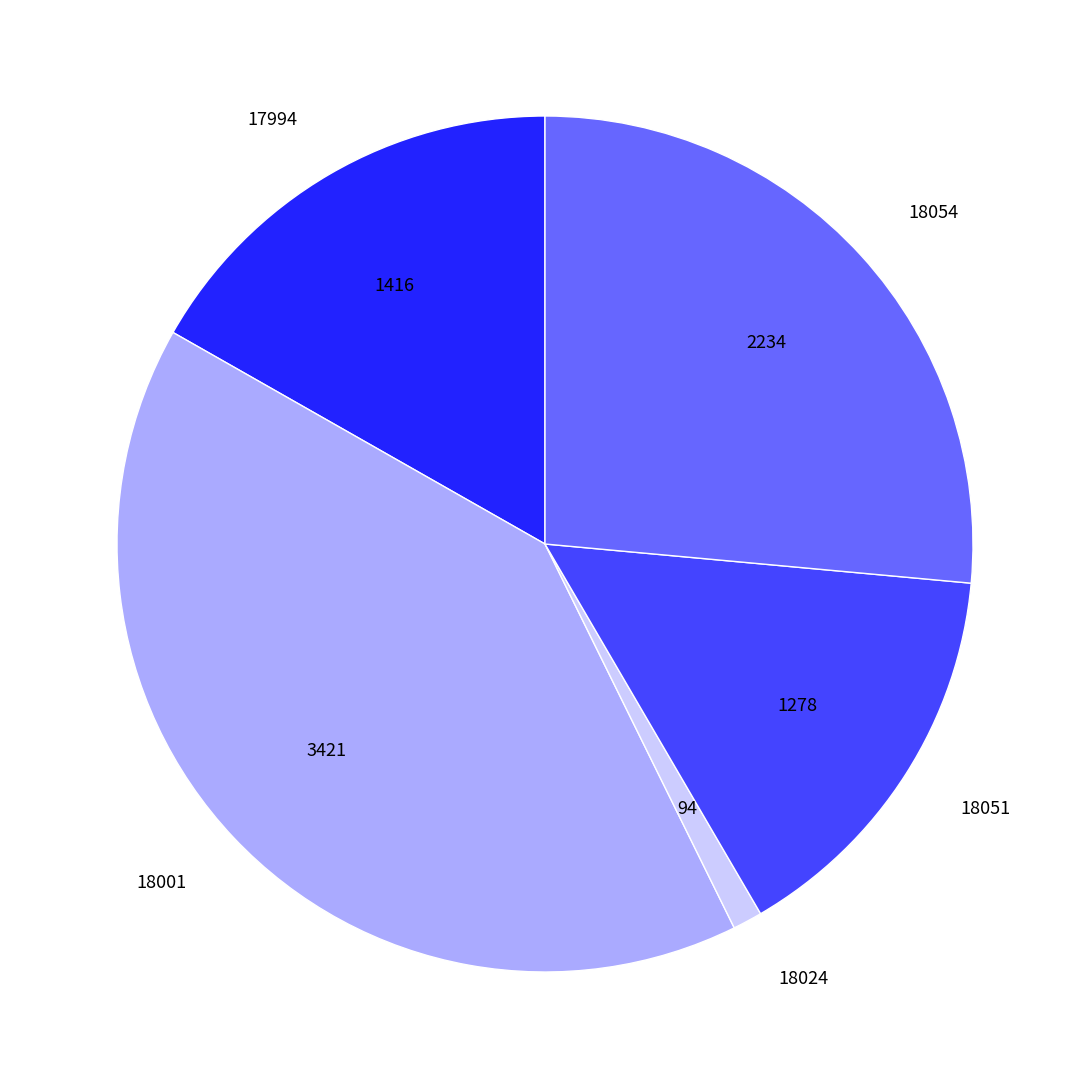

Rank the categories by value from lowest to highest.

18024, 18051, 17994, 18054, 18001